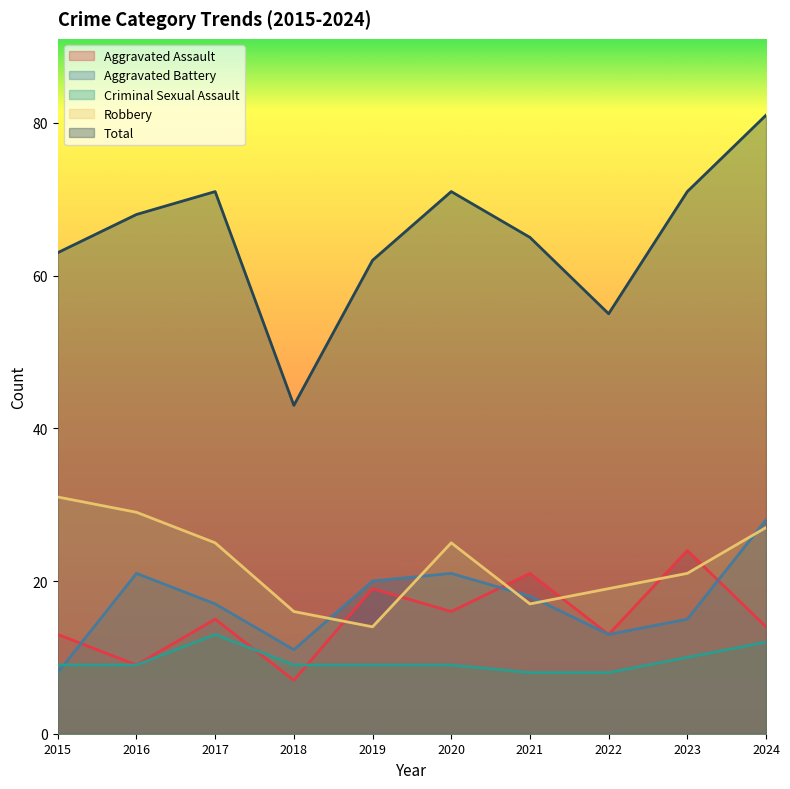

What is the sum of the Aggravated Battery values at 2021 and 2016?

39